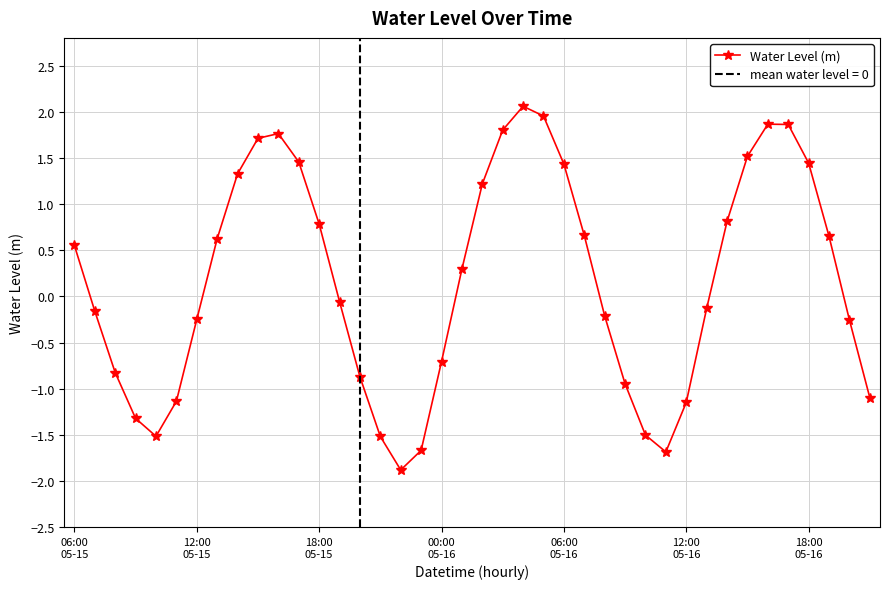

How many interior local peaks does the Water Level (m) series have?

3